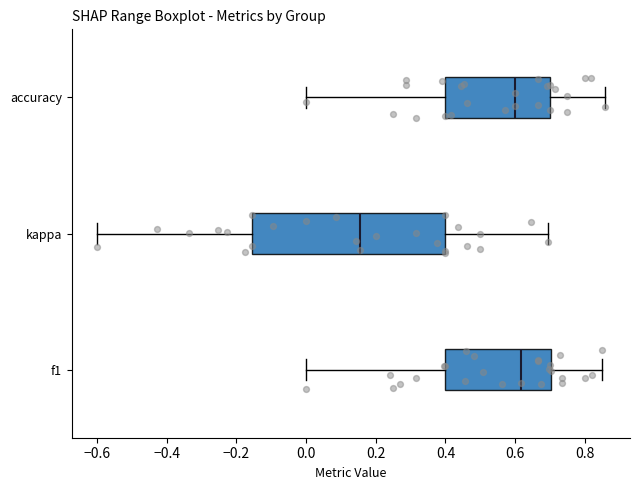

Reading bottom to top, transcribe this box plot: for each box, give where its median line is, the range the box spans, and where its two whiskers end, as read against the x-axis. The values are not printed on the chart, so give them approximately, as read against the axis.

f1: median 0.62, box 0.40 to 0.70, whiskers 0.00 to 0.86
kappa: median 0.16, box -0.16 to 0.40, whiskers -0.60 to 0.70
accuracy: median 0.60, box 0.40 to 0.70, whiskers 0.00 to 0.86